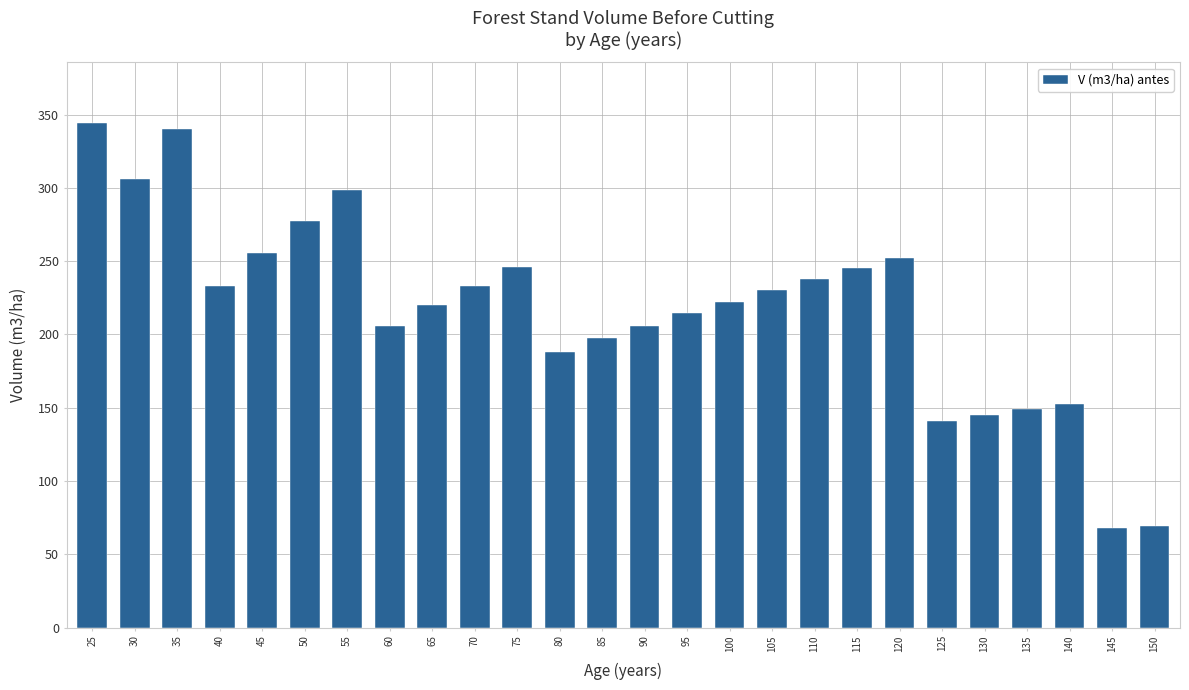

Between 115 and 25, which is larger?

25